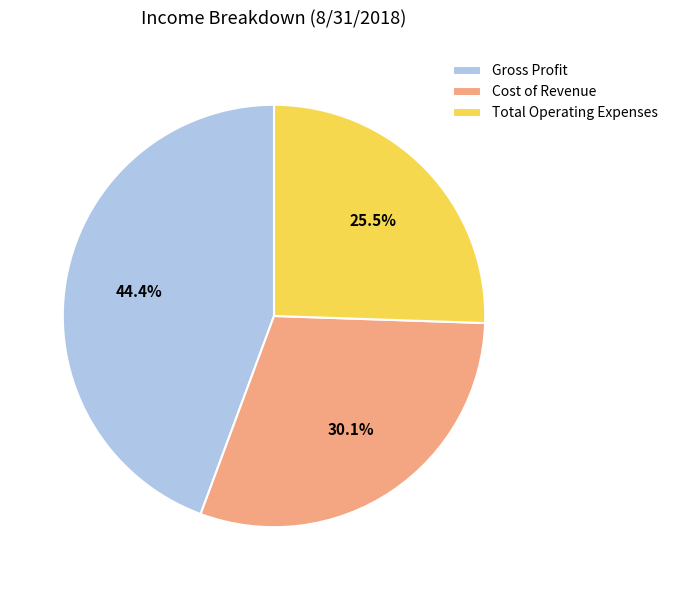

Which has a higher value, Gross Profit or Cost of Revenue?

Gross Profit